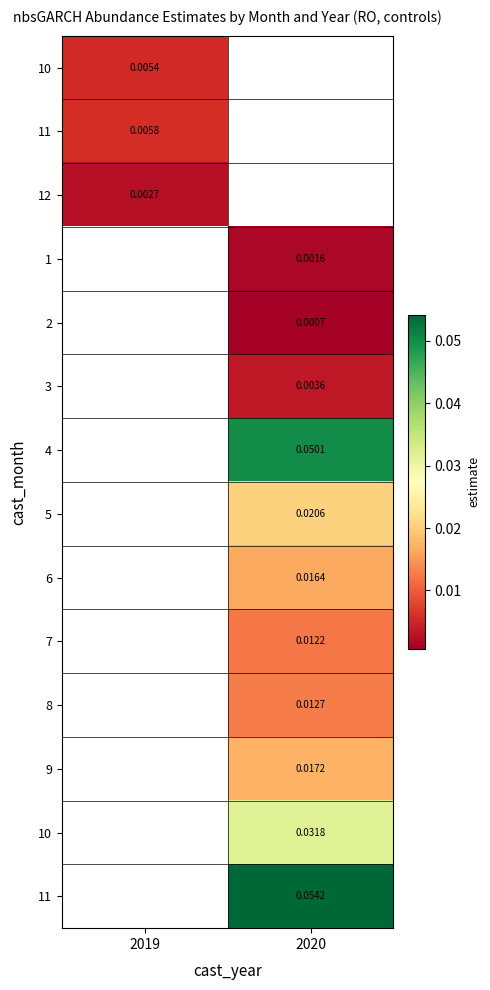

At how many categories does at least one series exceed 0?

2